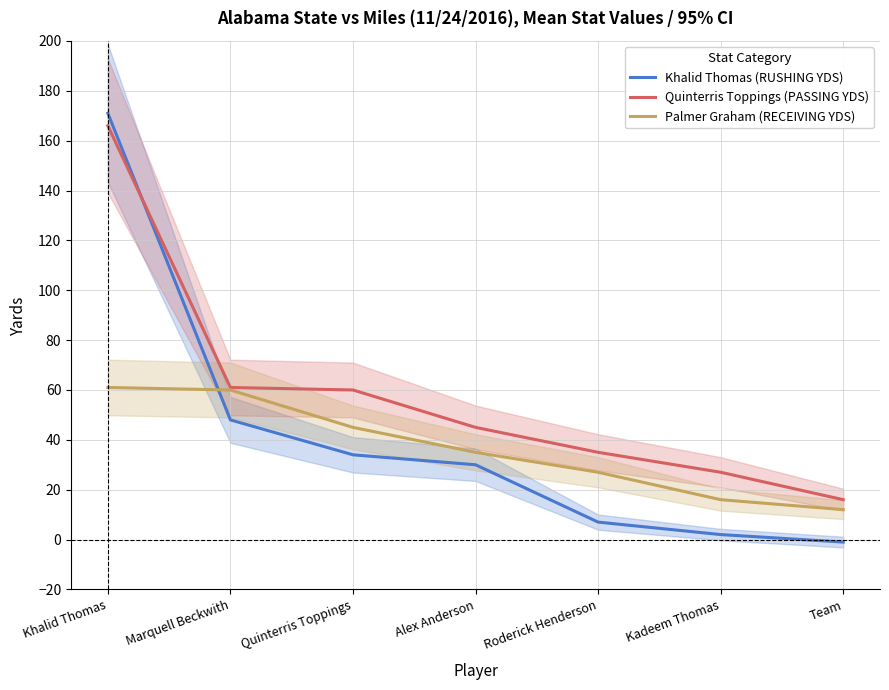

What is the maximum value for Khalid Thomas (RUSHING YDS)?

171